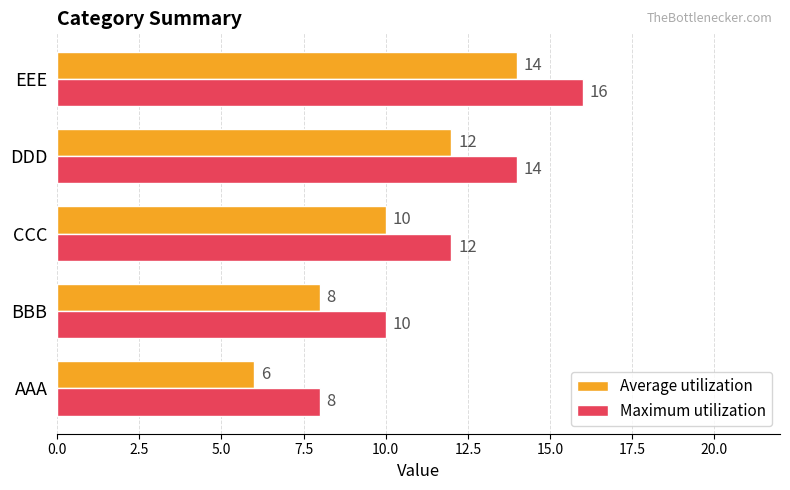

At which category is the sum across all series the highest?

EEE